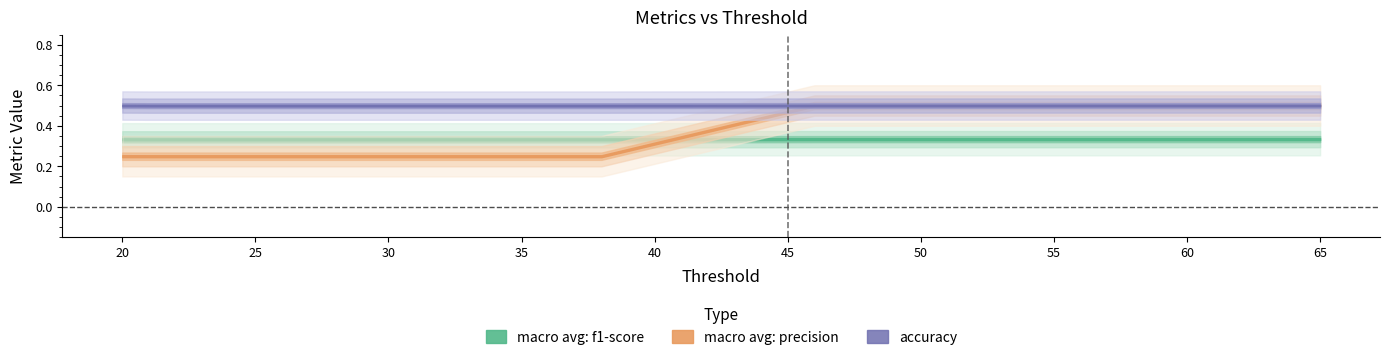

What is the value of the macro avg: f1-score point at the 33rd from the left?

0.3